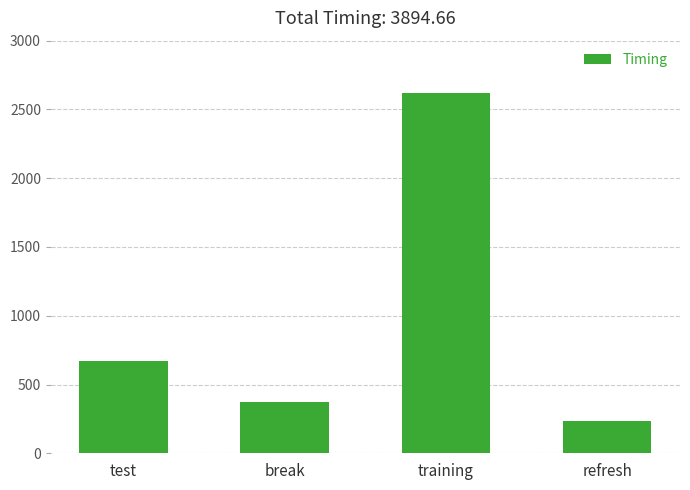

What is the value of the 1st bar from the left?

668.4